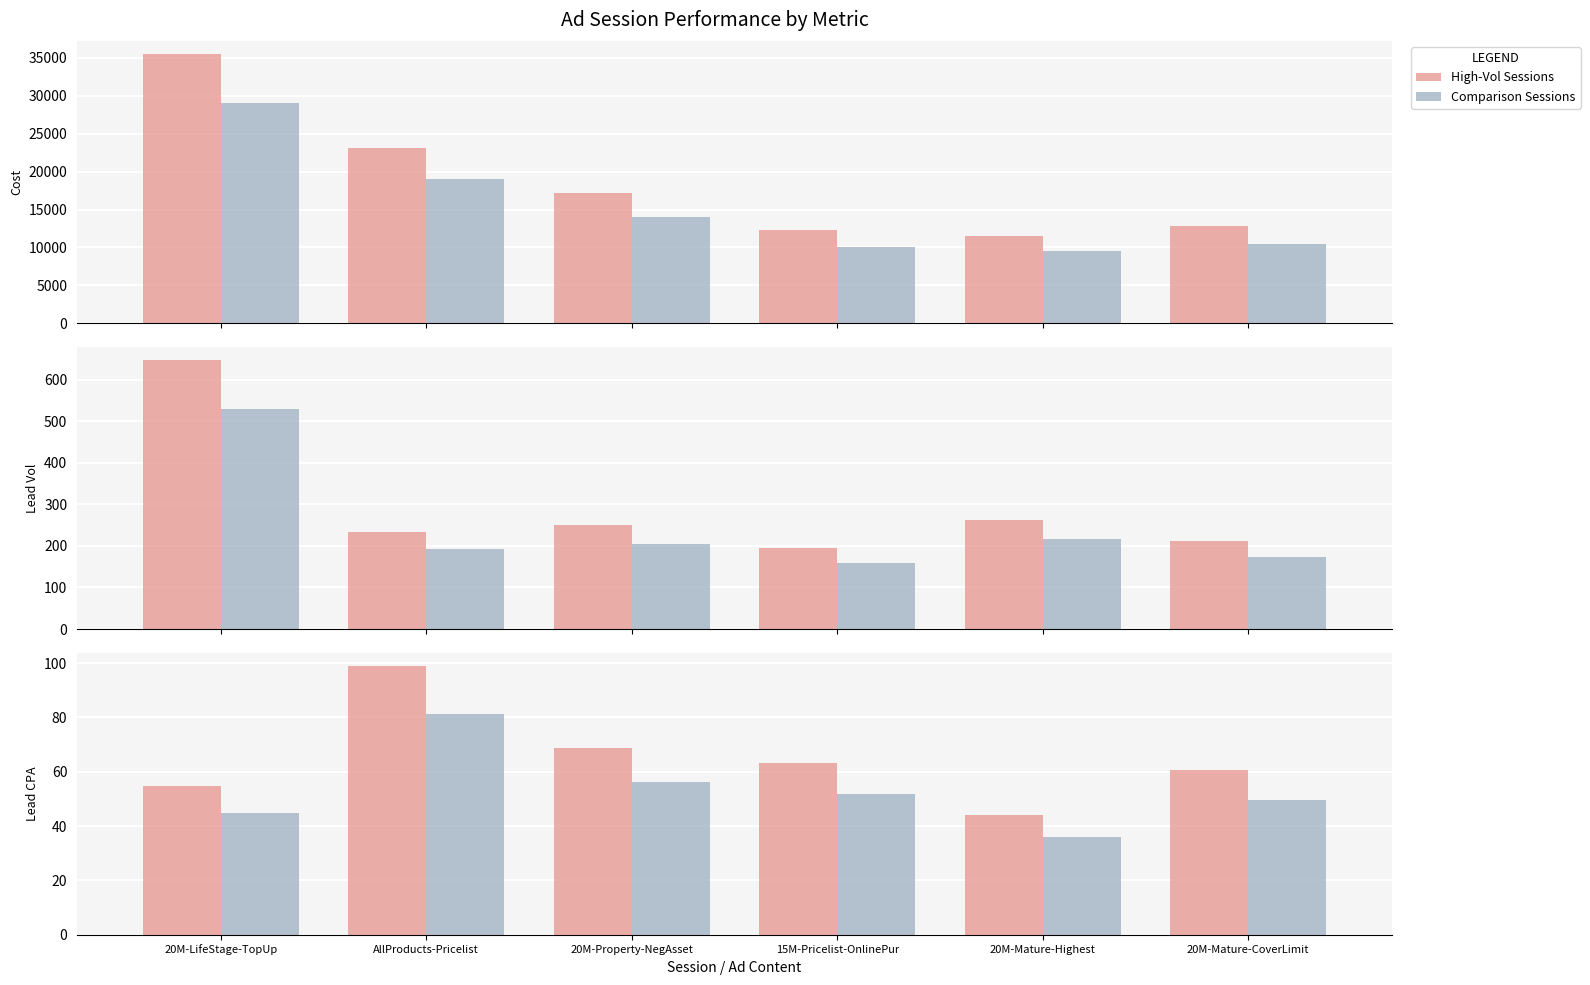

Which category has the lowest value across all series?

20M-Mature-Highest